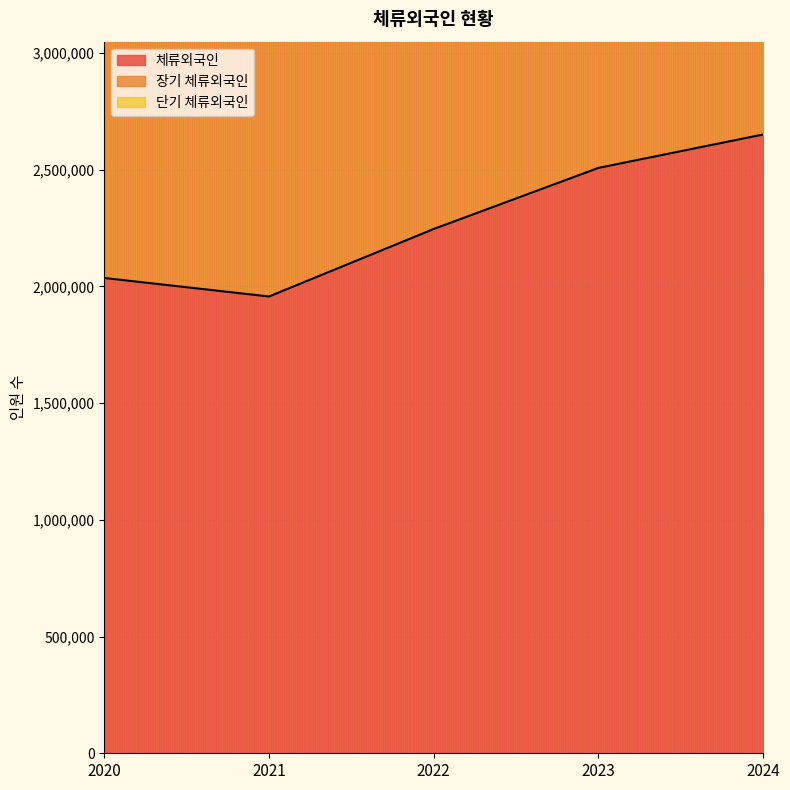

Which series has the largest total across all categories?

장기 체류외국인